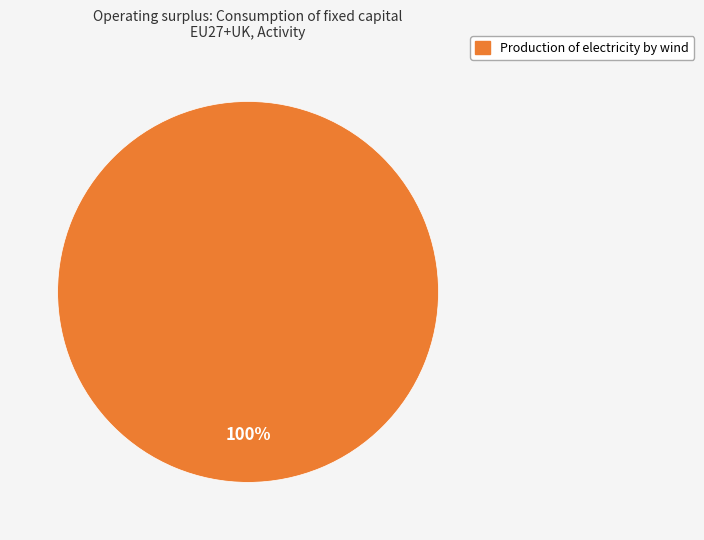

True or false: Production of electricity by wind accounts for 87% of the total.

False